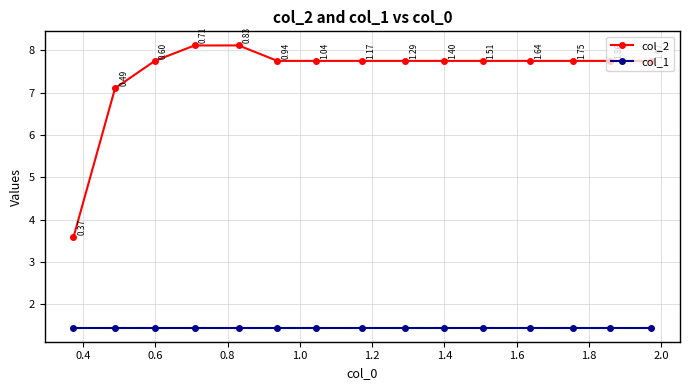

Which series has the largest range (max minus min)?

col_2